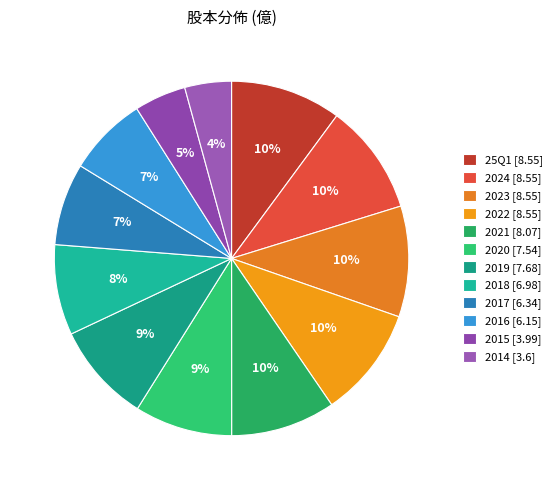

Does 2020 account for over 50% of the chart?

No